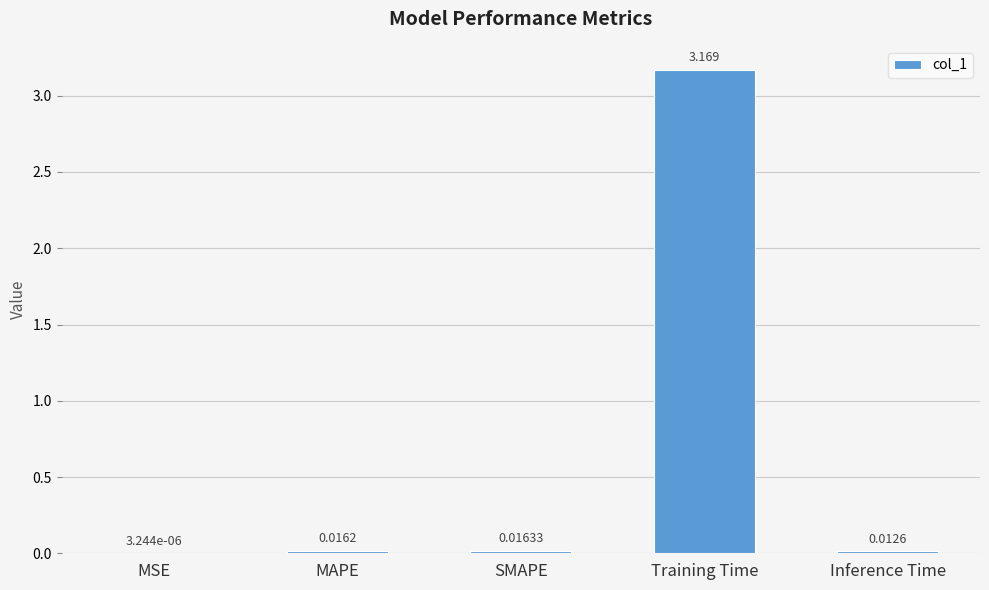

Are the bars horizontal?

No